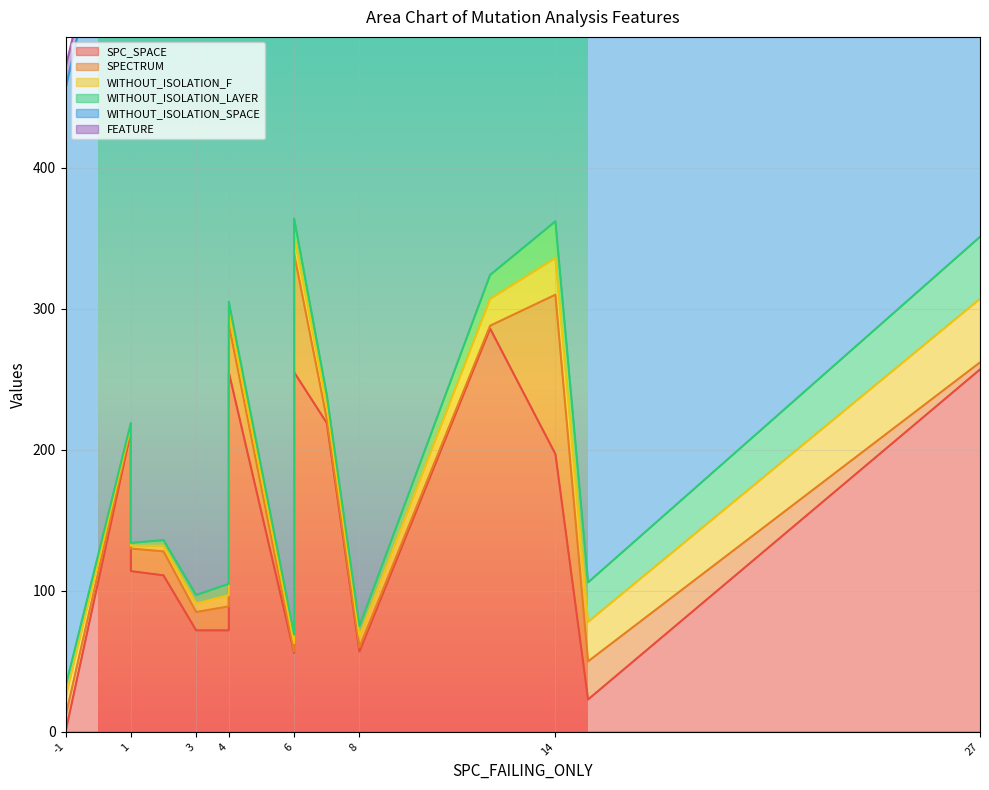

True or false: WITHOUT_ISOLATION_SPACE has a value of 214 at 4.

False